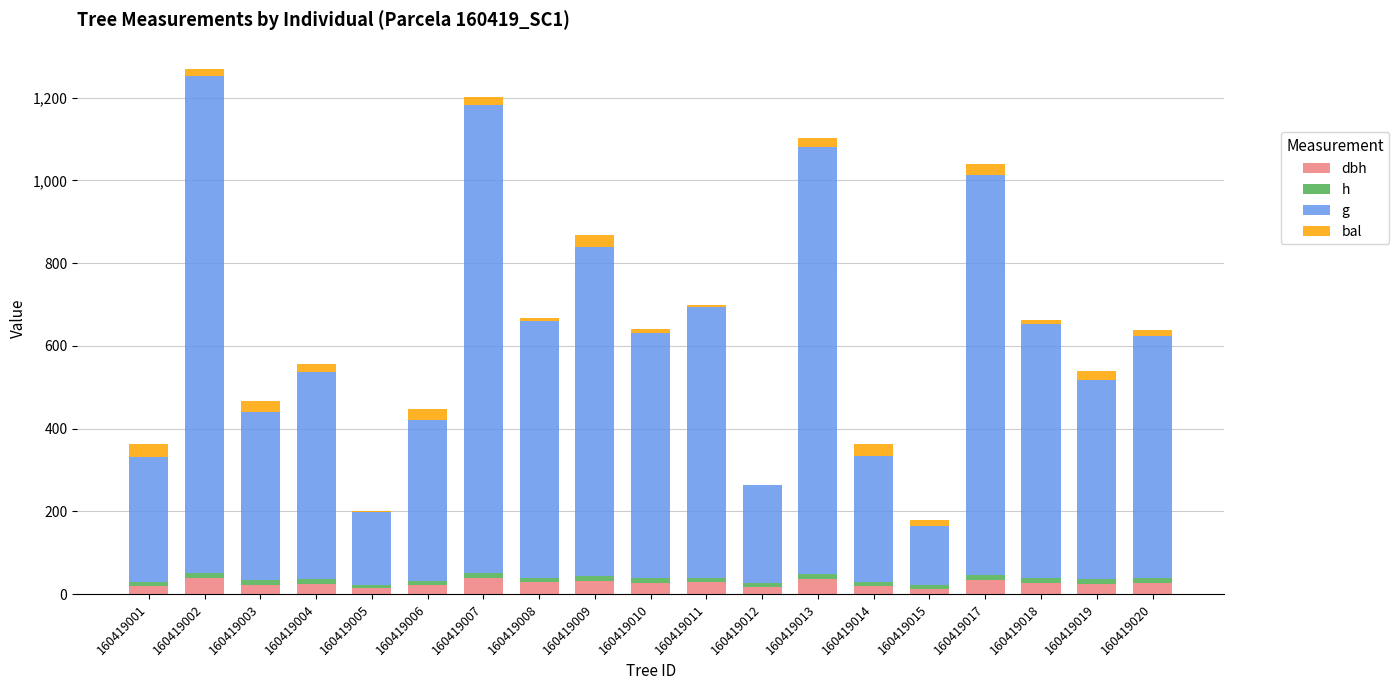

The value of h at 160419012 is 8.8. True or false?

True